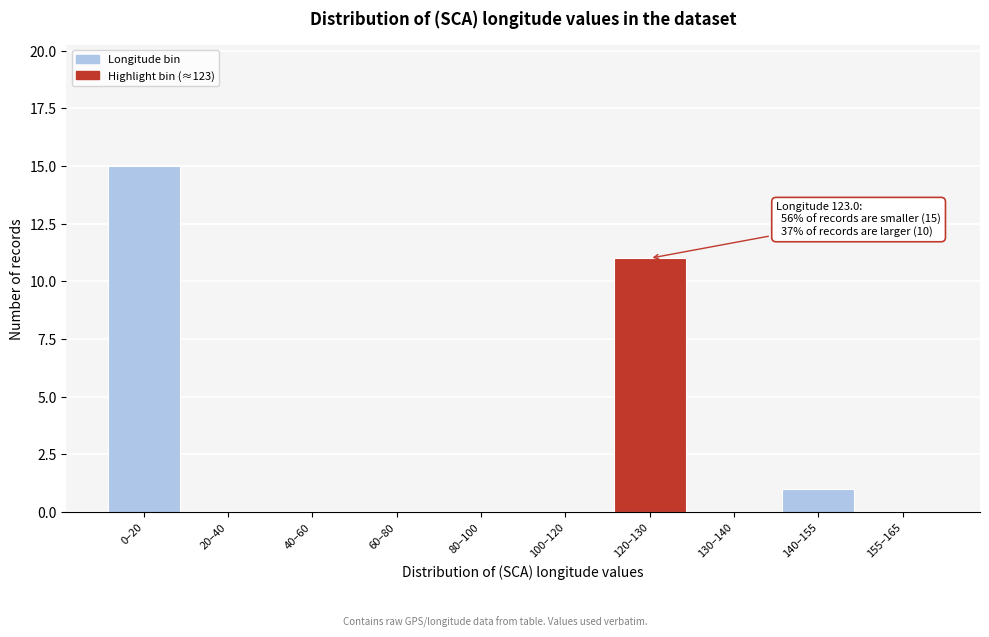

Reading left to right, list all the values displayed in this chart.

0–20=15	20–40=0	40–60=0	60–80=0	80–100=0	100–120=0	120–130=11	130–140=0	140–155=1	155–165=0